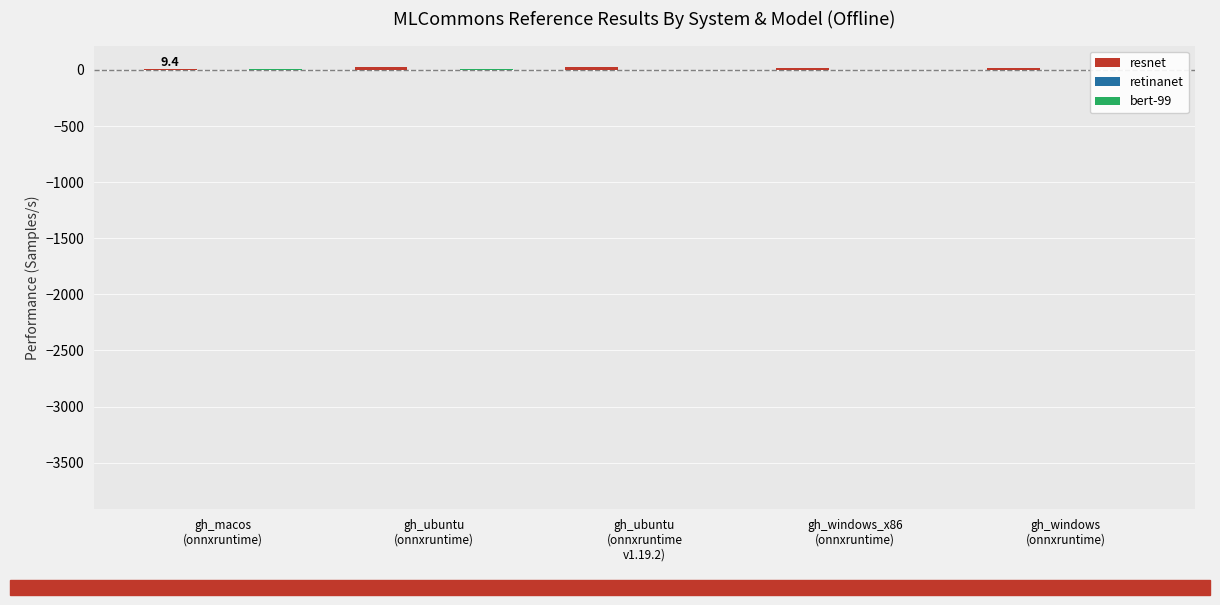

Reading right to left, what are all the values shown in this chart?

resnet: 17.8	17.6	23.2	23.0	9.4
retinanet: 0.3	0.3	0.4	0.4	0.3
bert-99: 0.0	0.0	0.0	6.4	4.3